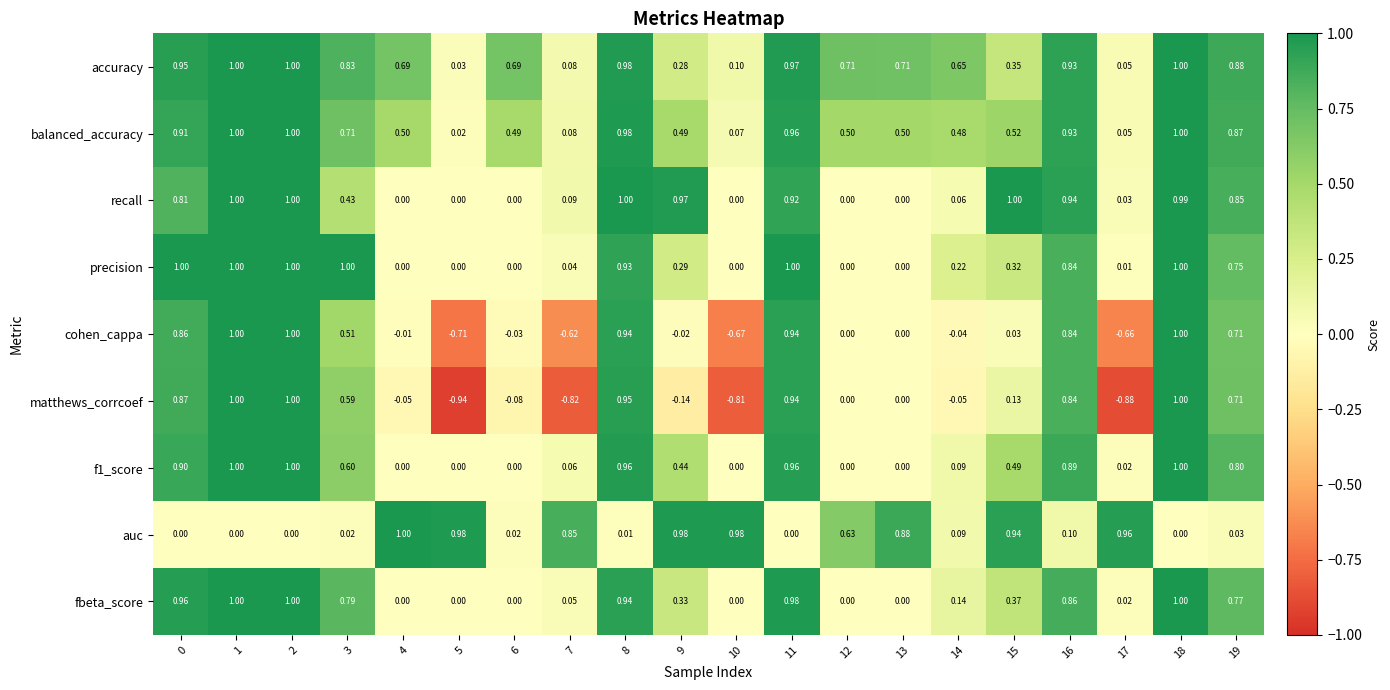

Is the value of cohen_cappa at 4 greater than the value of accuracy at 14?

No